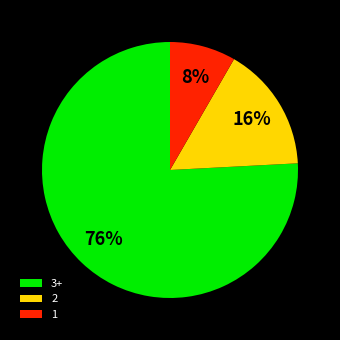

How many slices are in this pie chart?

3